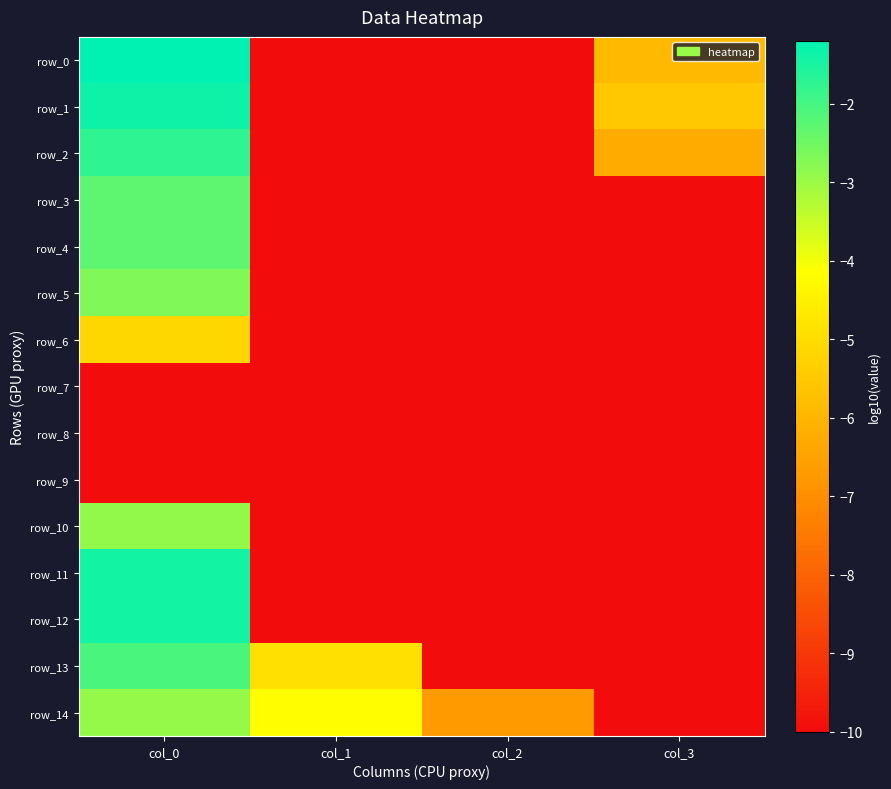

Is the value of row_13 at col_1 greater than the value of row_12 at col_2?

Yes